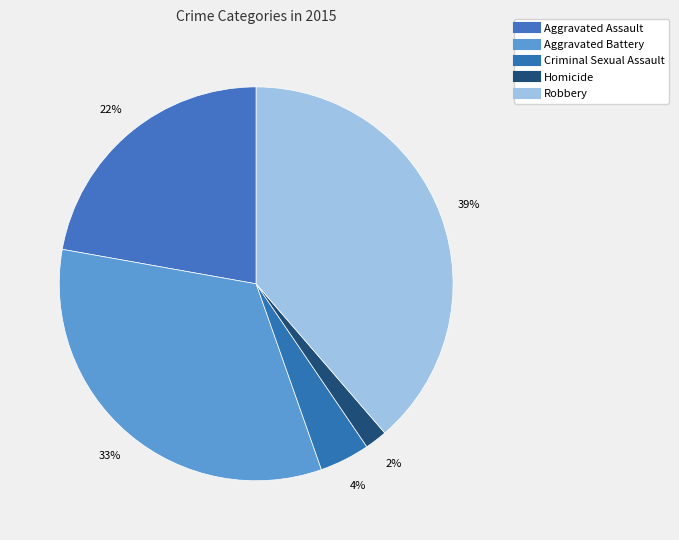

How much of the chart is everything except Criminal Sexual Assault?

95.9%